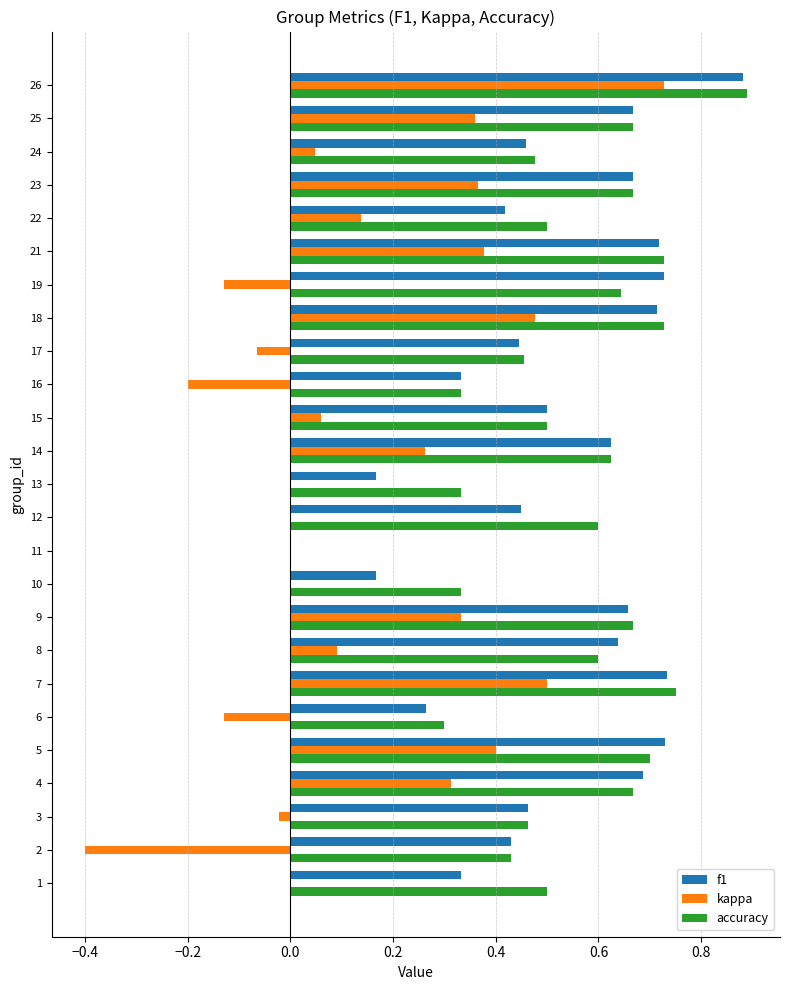

Count the number of categories in the chart.

25